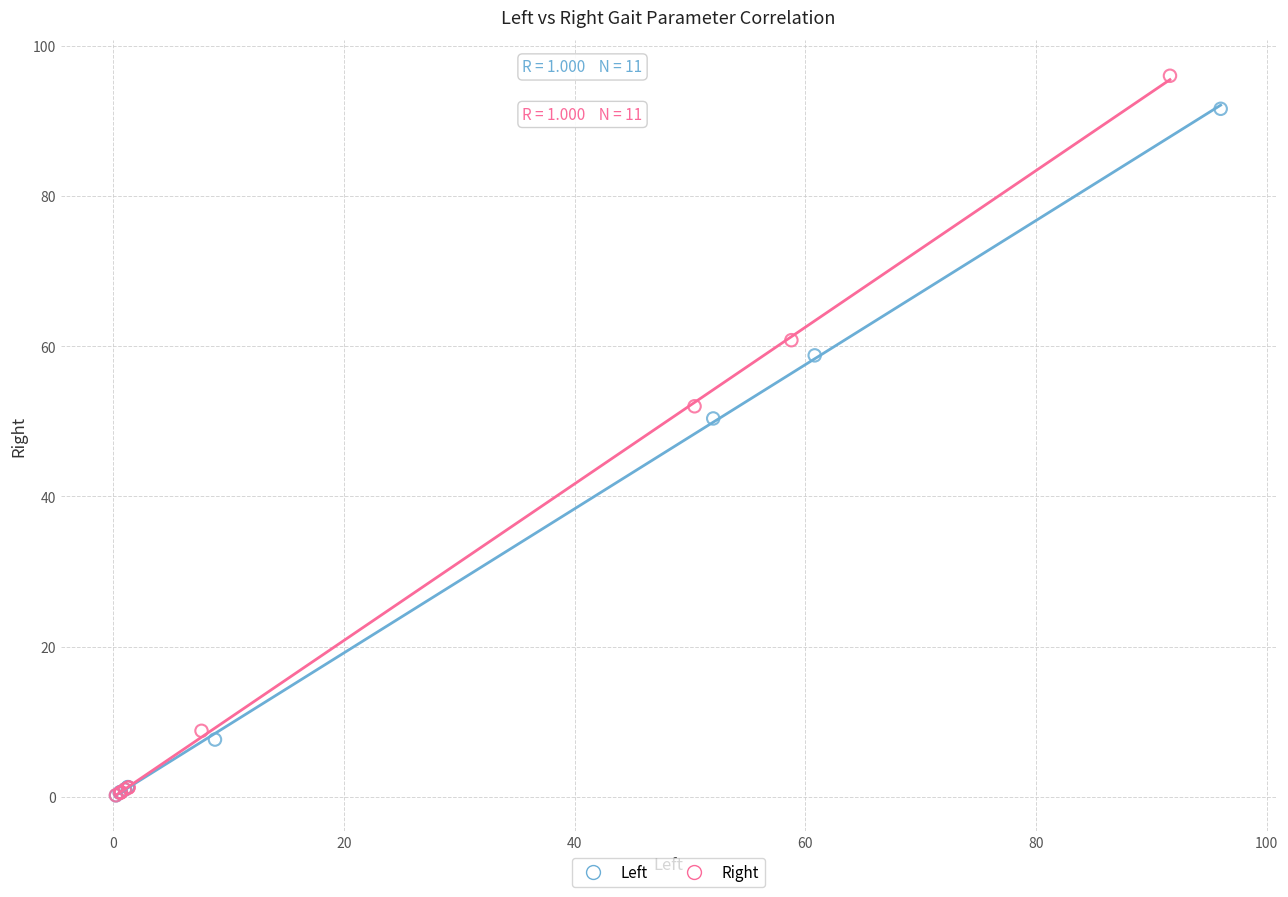

Which series contains the highest Y value?

Right